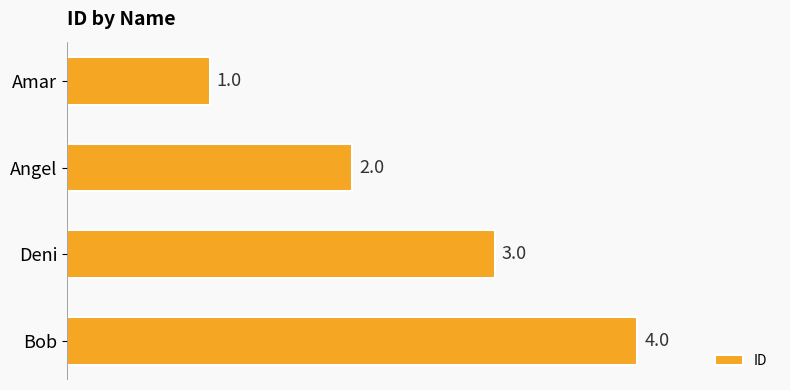

Which category has the lowest value across all series?

Amar